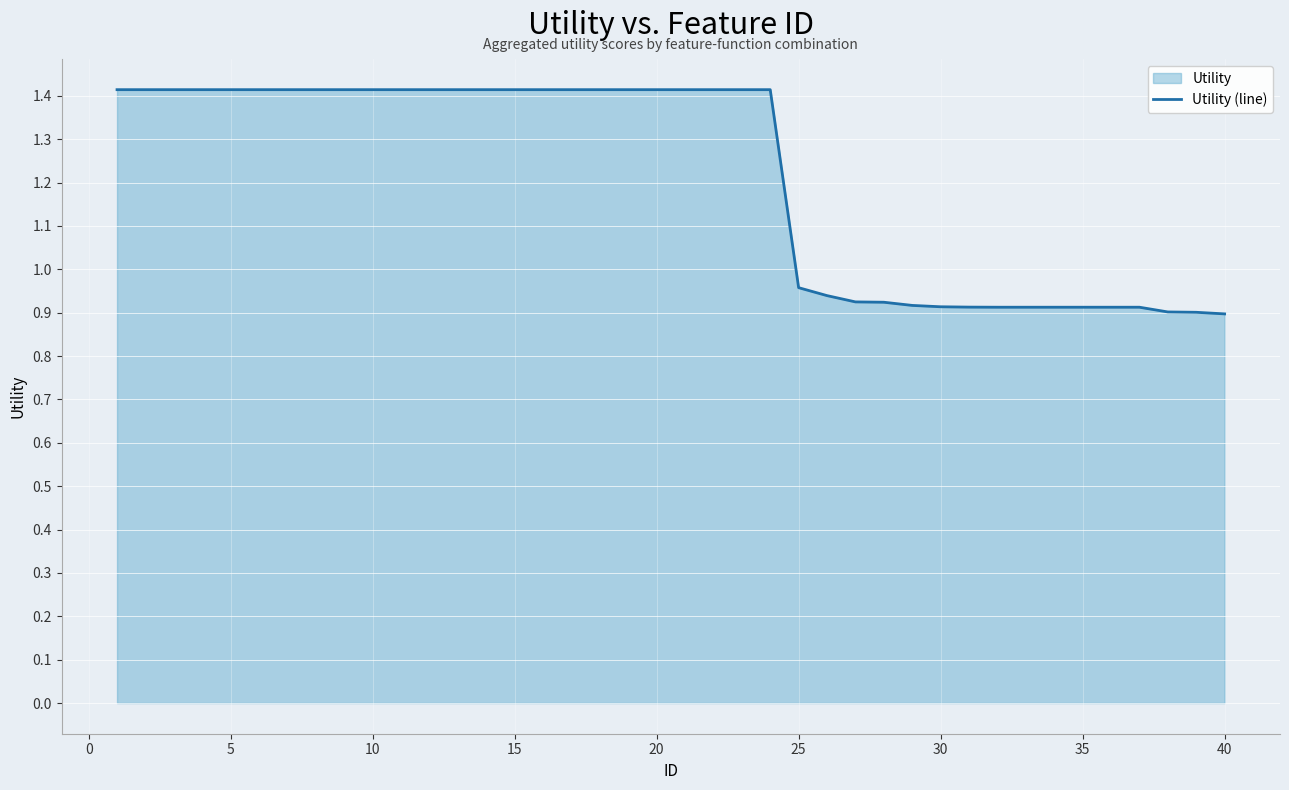

Approximately how many times larger is the value at 35 compared to 10?

0.6